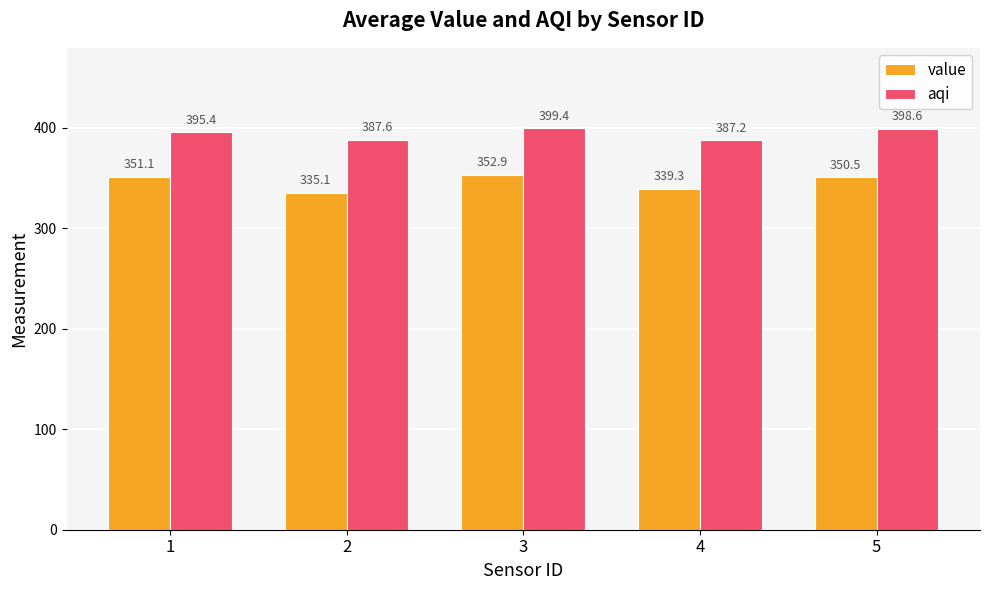

Which series changed the most between 2 and 4?

value